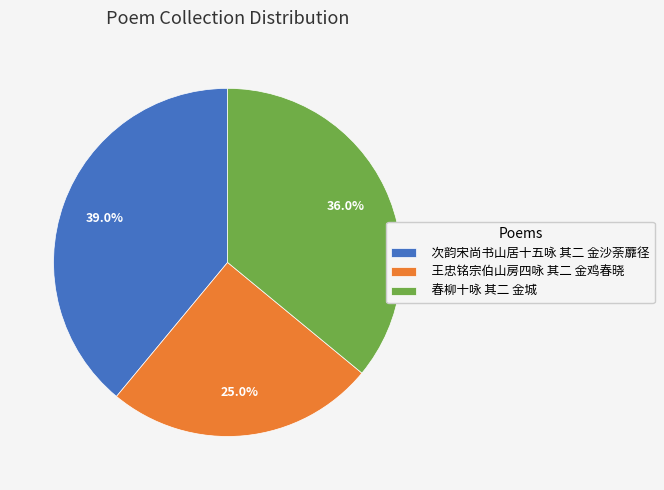

True or false: 王忠铭宗伯山房四咏 其二 金鸡春晓 accounts for 19% of the total.

False